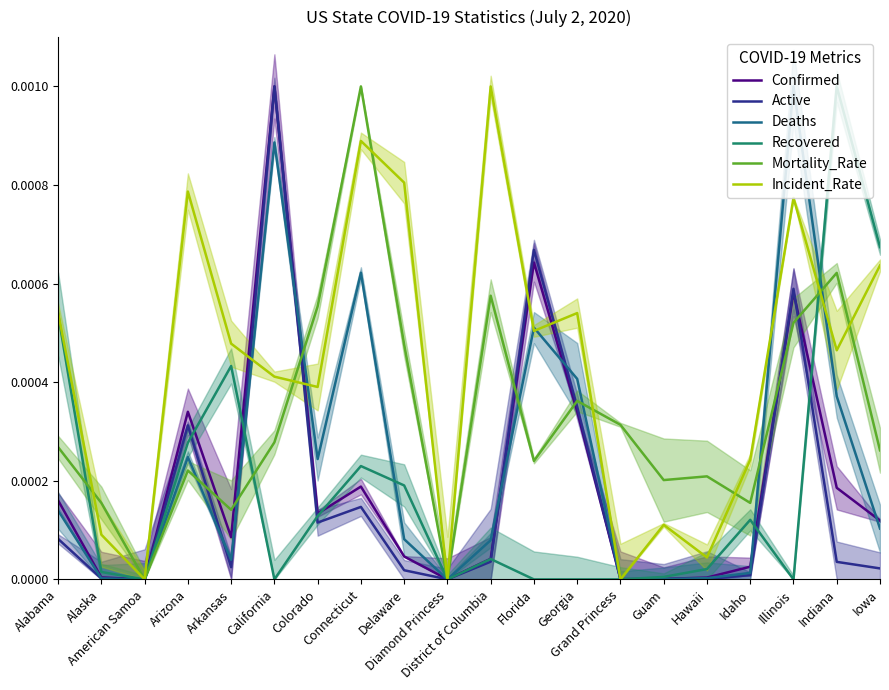

Between which two adjacent categories do Incident_Rate and Active first intersect?

Arkansas and California